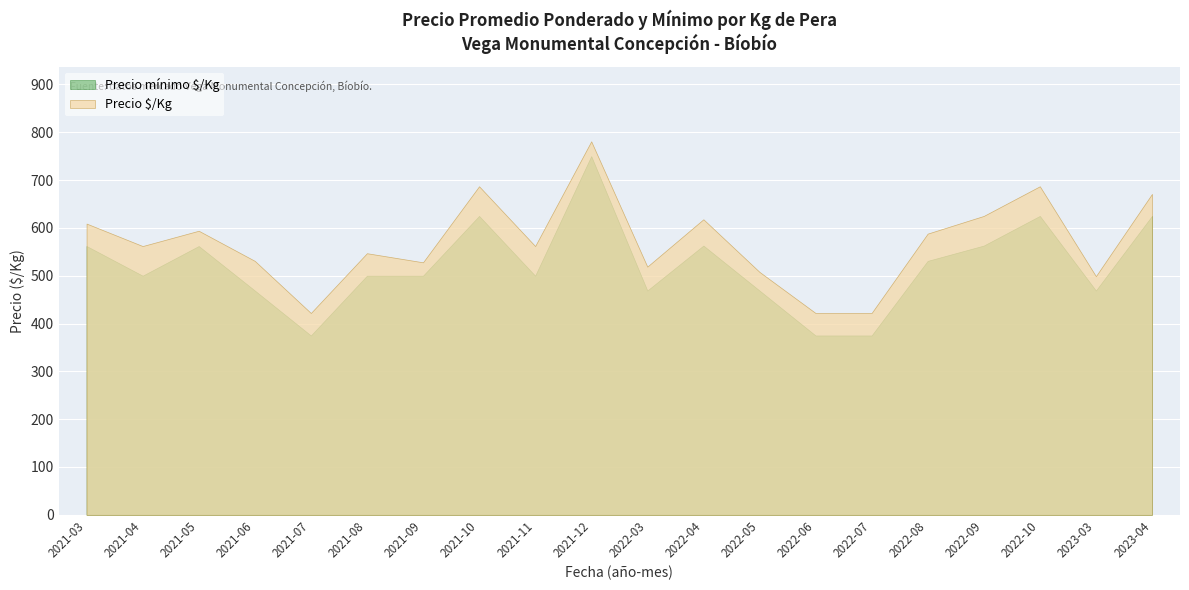

What is the difference between the highest and lowest values at 2021-07?

47